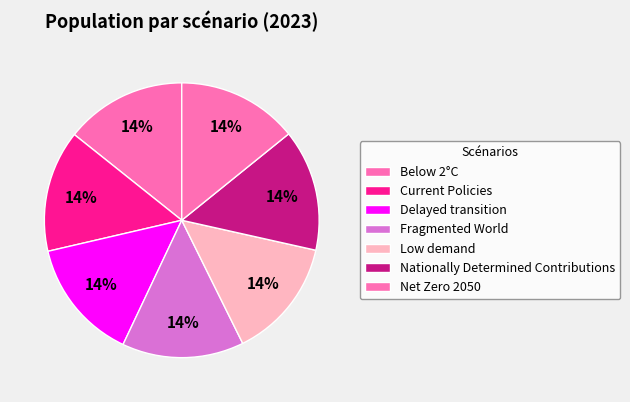

Is there any slice that represents more than half of the pie?

No